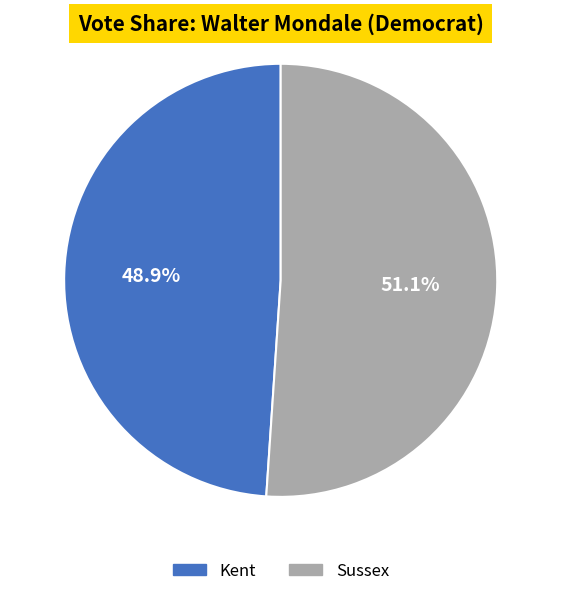

What is the smallest slice in the pie chart?

Kent